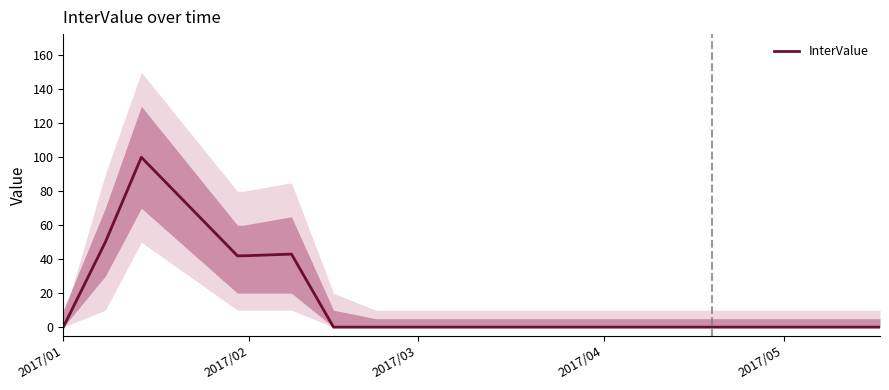

What is the average value?

14